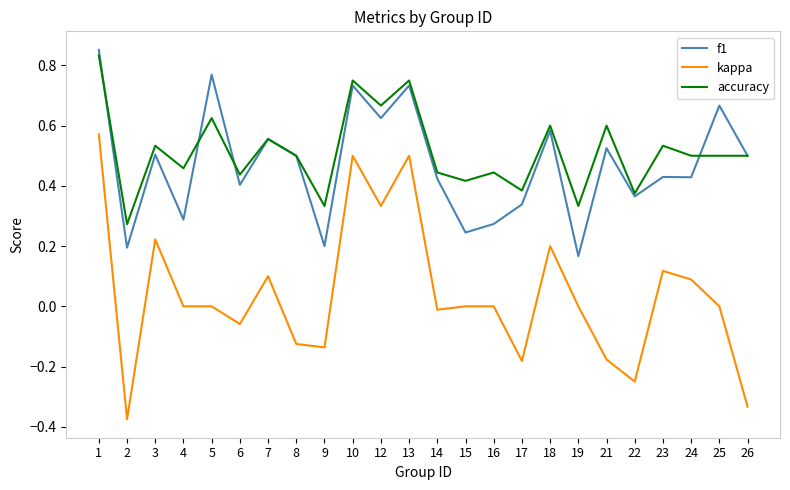

Between 6 and 26, which series saw the biggest shift?

kappa